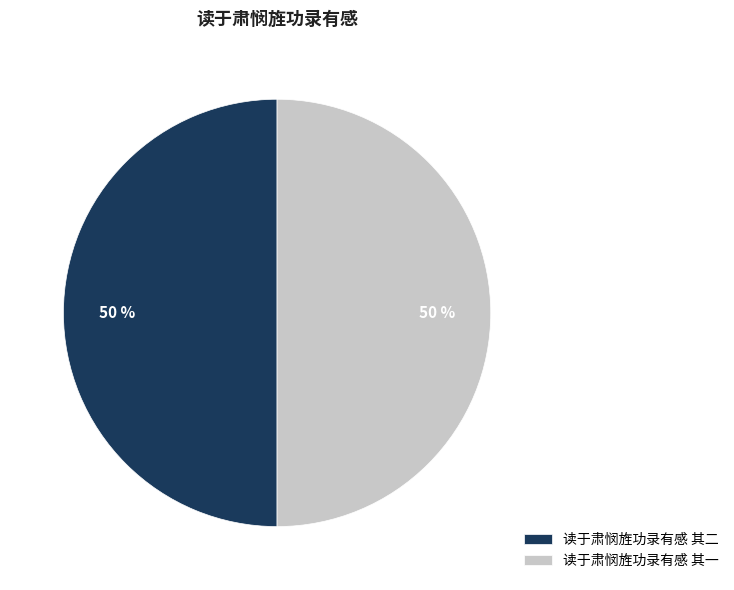

To the nearest percent, what is the combined percentage of 读于肃悯旌功录有感 其二 and 读于肃悯旌功录有感 其一?

100%